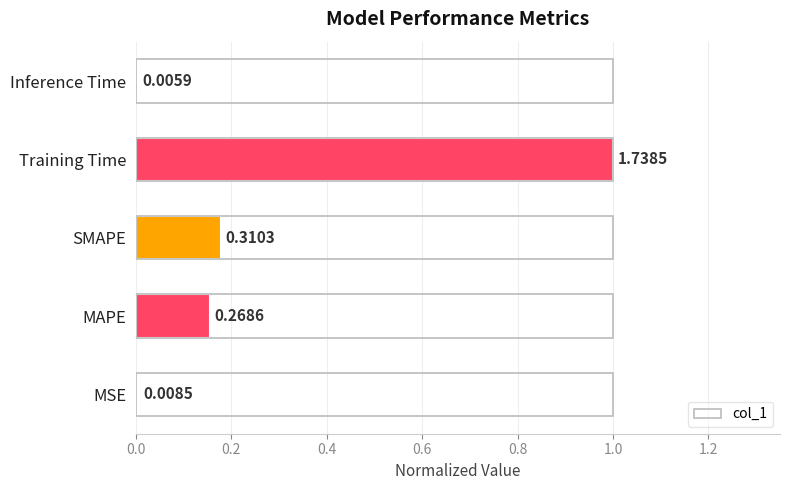

What is the difference between the maximum and minimum values?

1.0